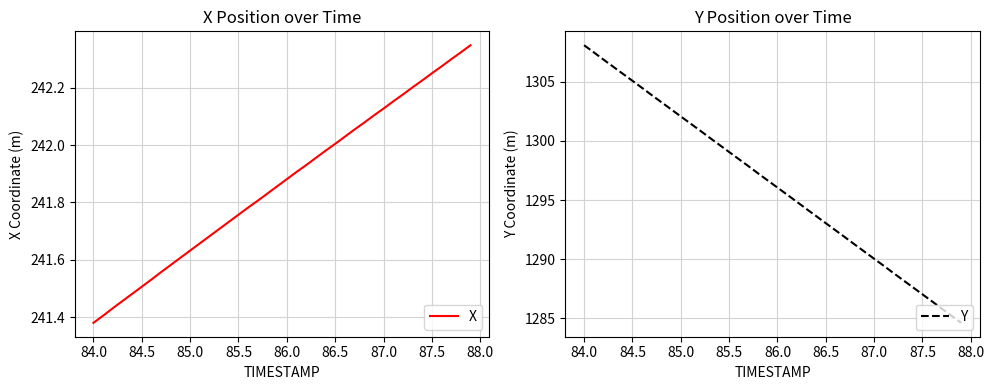

At which label does Y reach its peak?

84.0